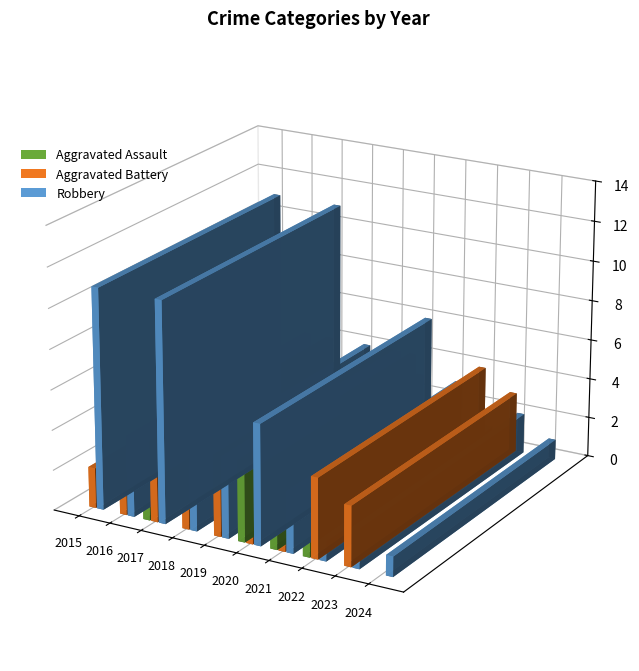

True or false: Aggravated Battery has a value of 7 at 2019.

False